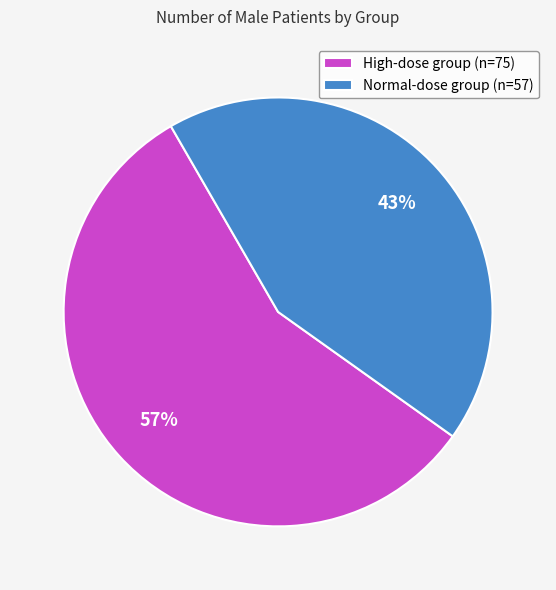

Is the sum of Normal-dose group and High-dose group greater than half?

Yes